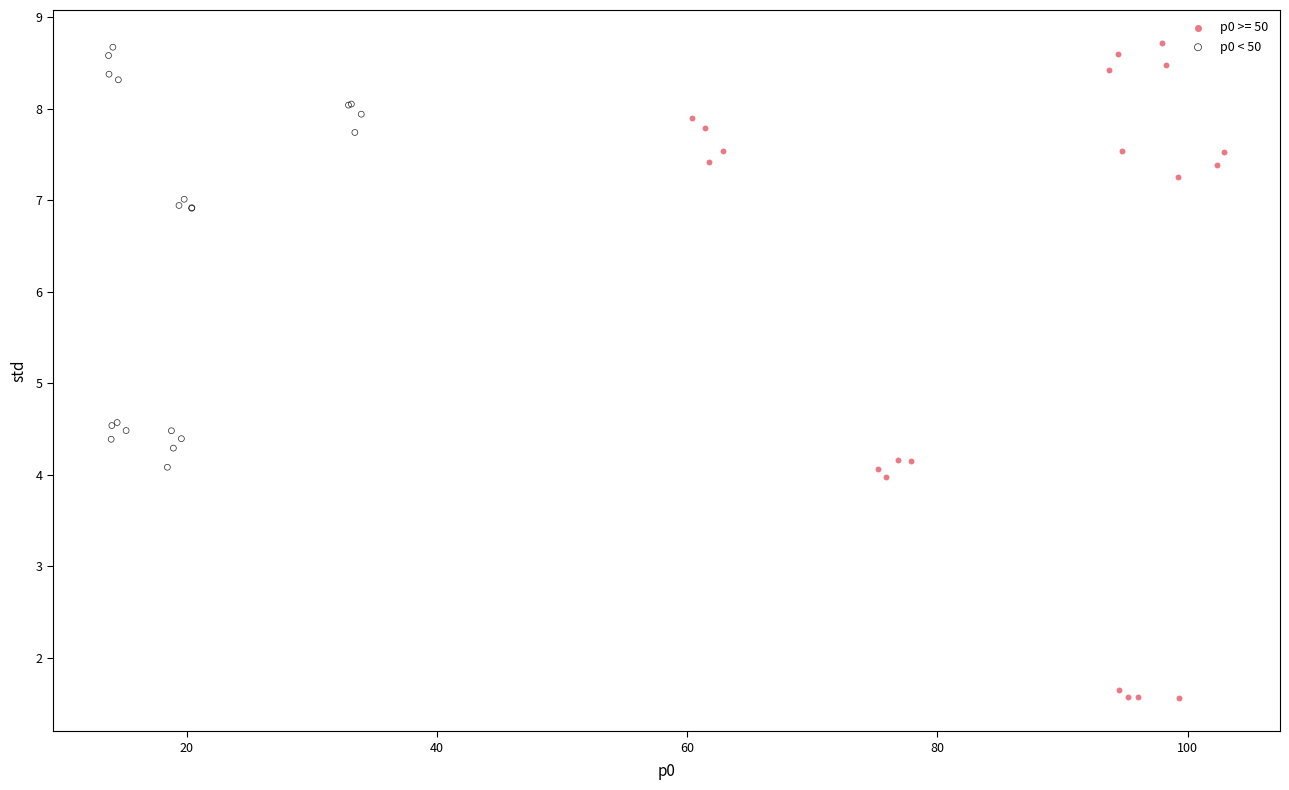

Which series contains the lowest Y value?

p0 >= 50